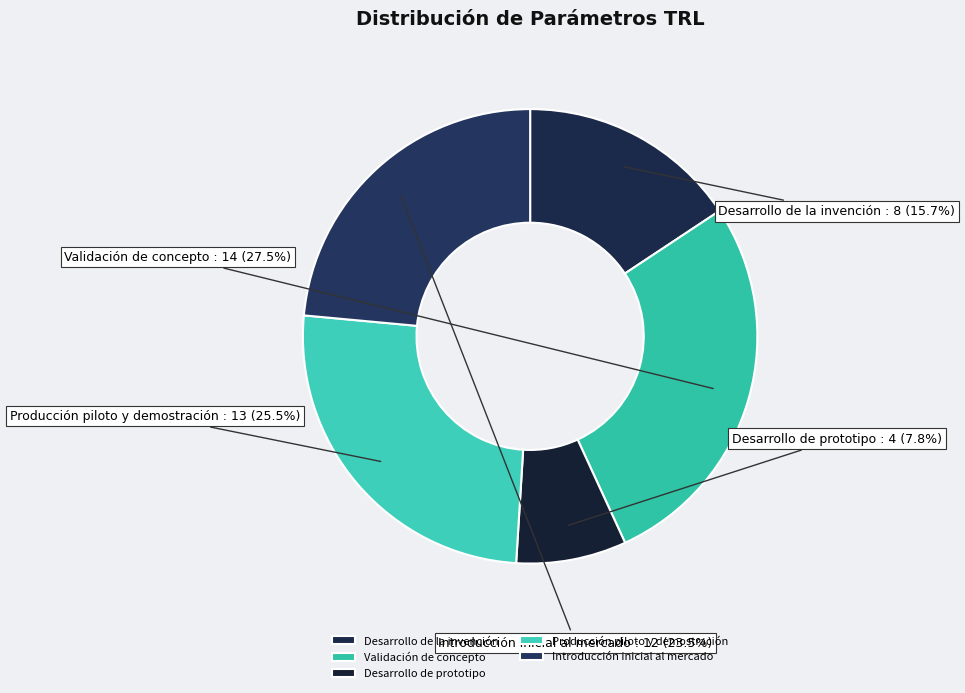

Which has a higher value, Introducción inicial al mercado or Desarrollo de prototipo?

Introducción inicial al mercado